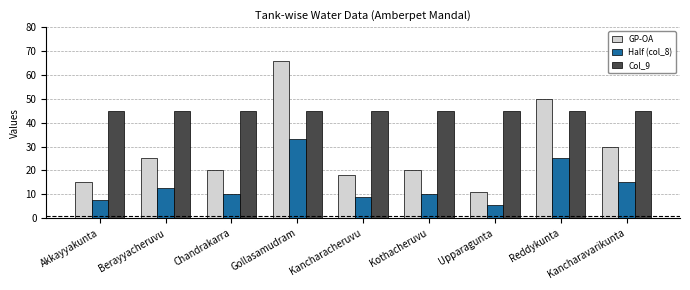

What is the total value across all series at Kancharacheruvu?

72.0